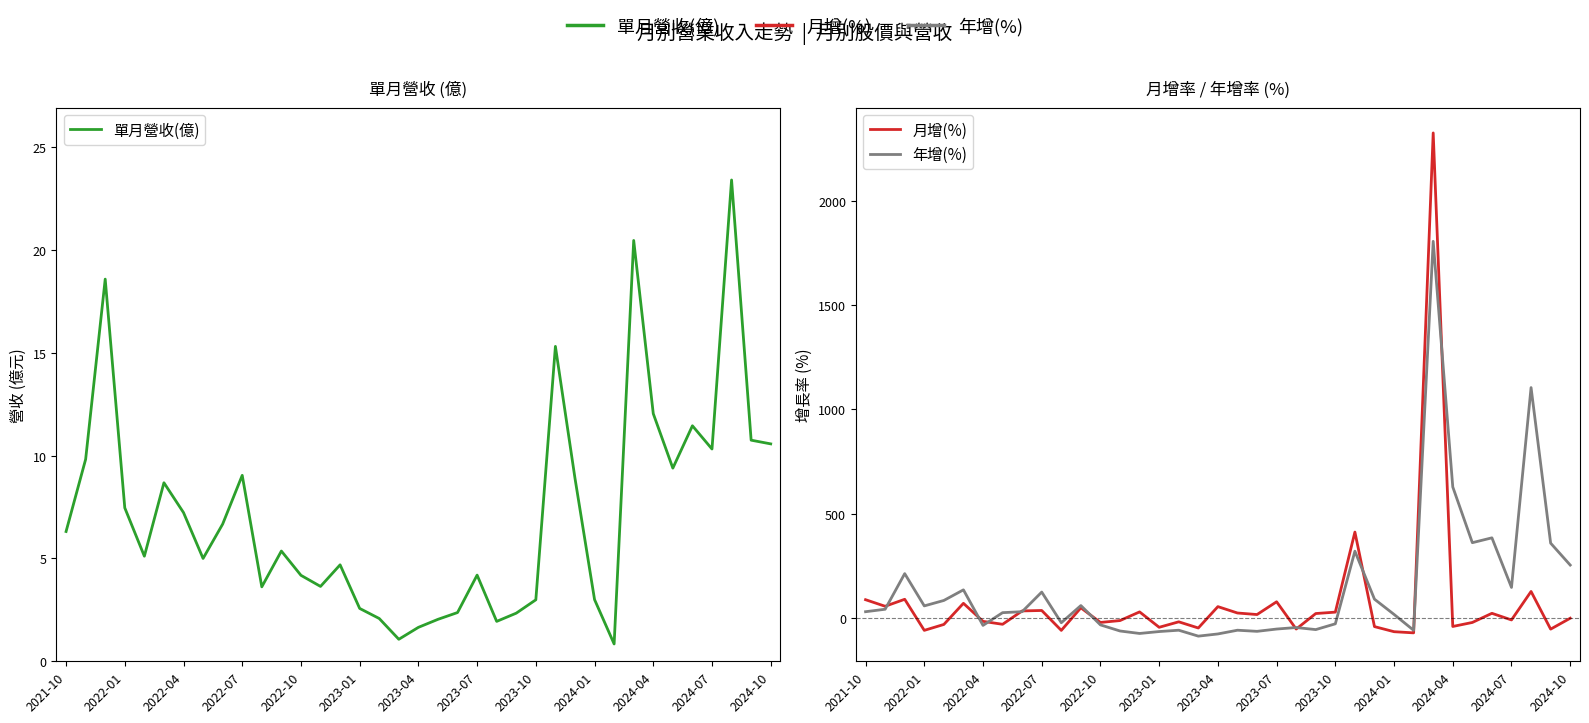

What is the minimum value for 月增(%)?

-71.9